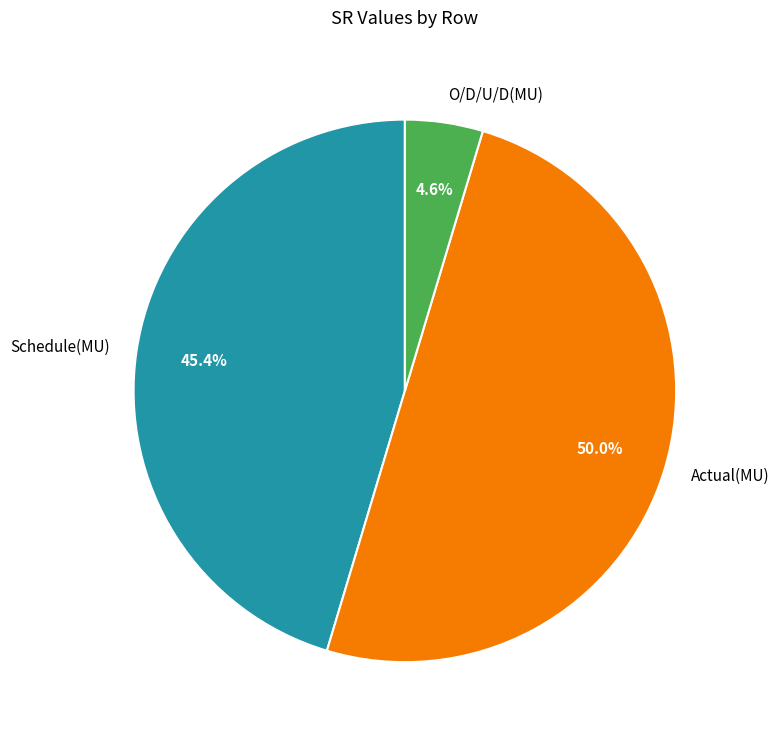

Between Schedule(MU) and O/D/U/D(MU), which is larger?

Schedule(MU)